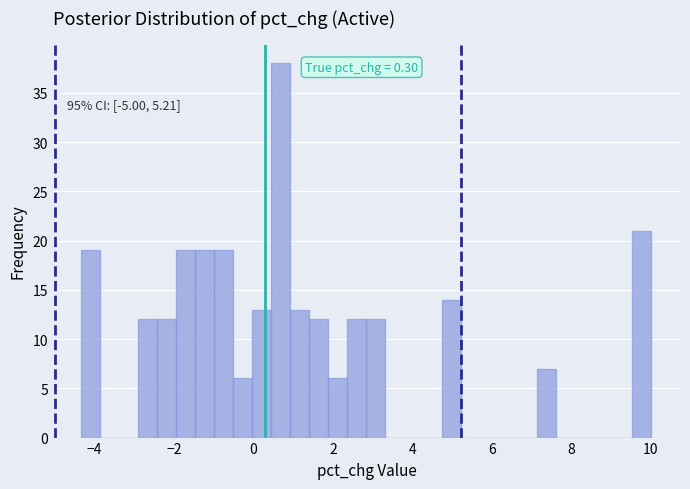

Around what value on the x-axis is the tallest bar? Give the approximate position of its centre, as read against the axis.

0.6